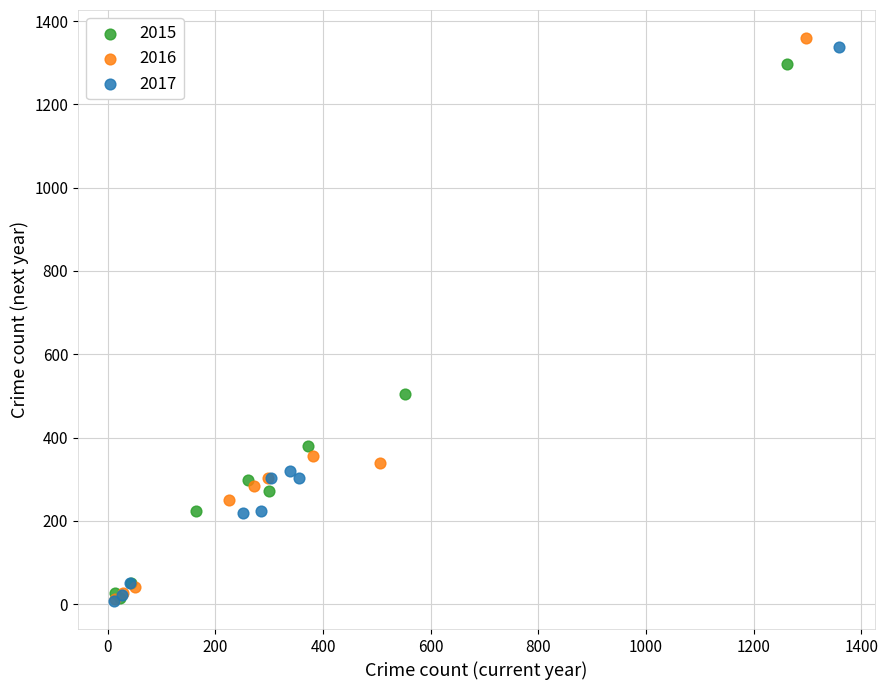

Which series has the largest Y range (max minus min)?

2016